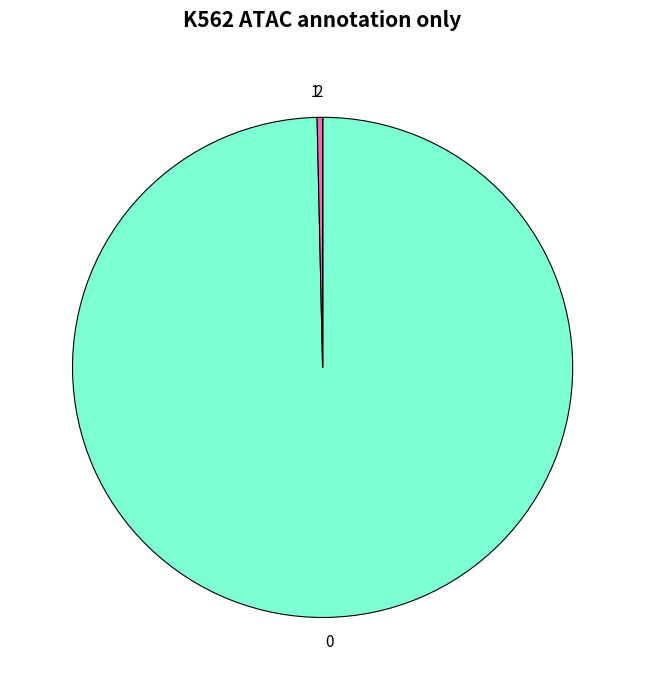

The 0 slice represents 100% of the pie. True or false?

True